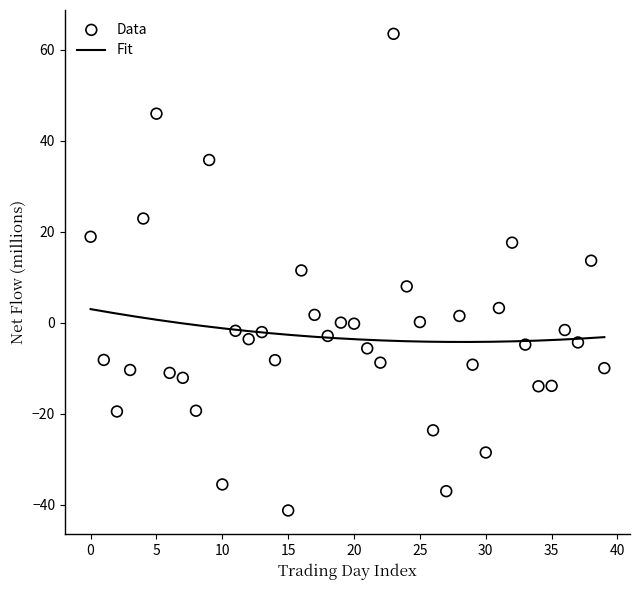

What is the range of Y values (max minus min)?

104.7